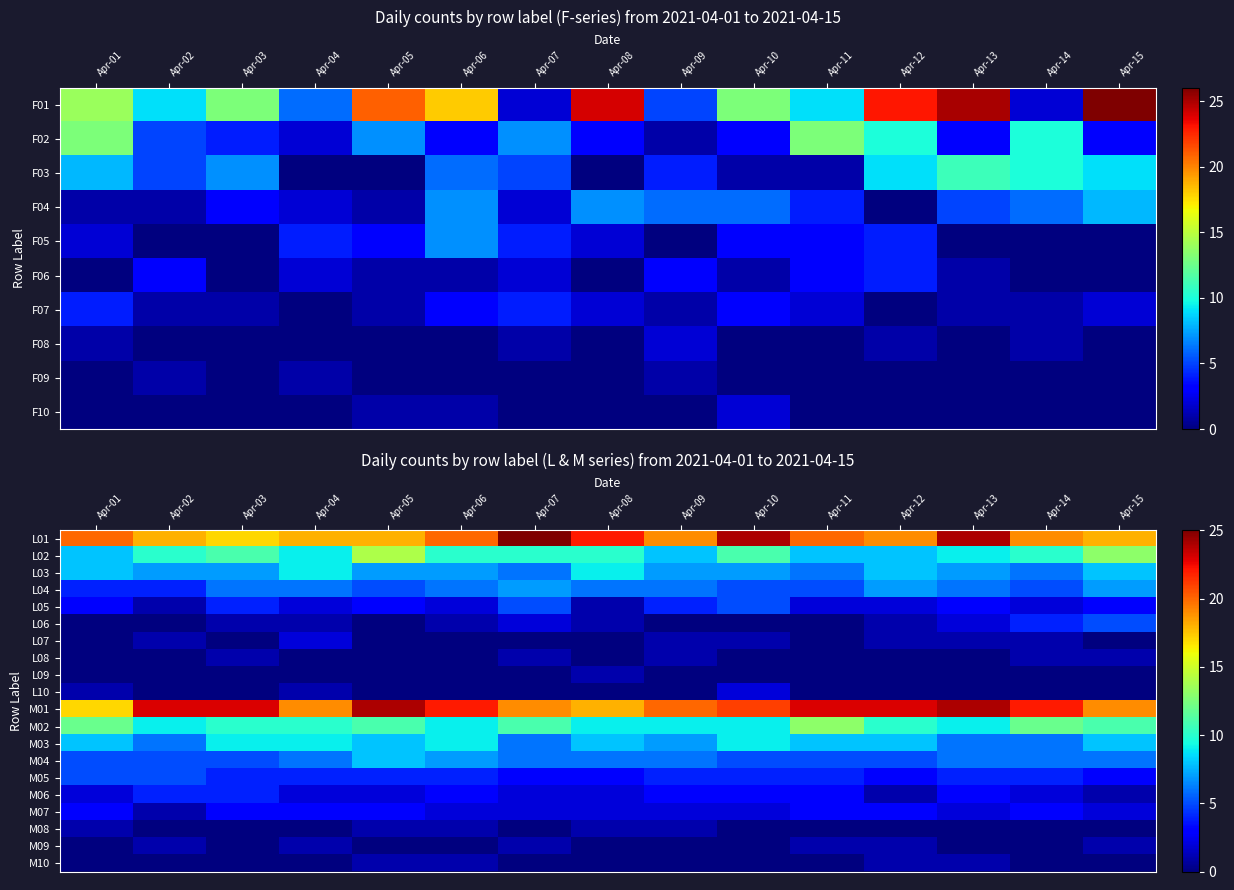

True or false: L07 has a value of 2 at Apr-04.

True